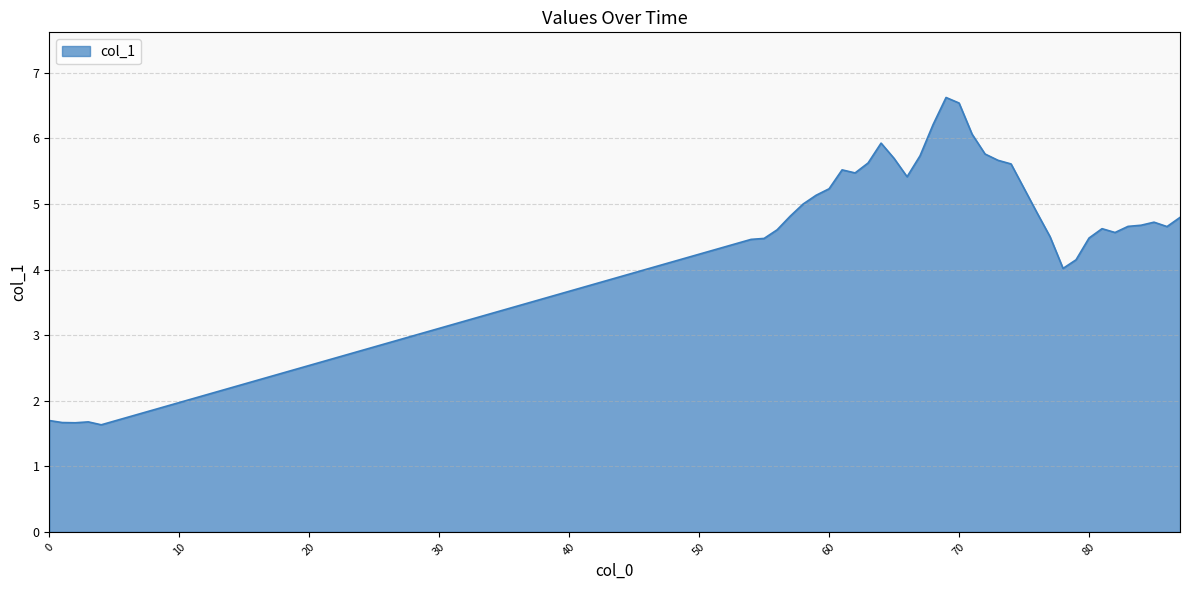

What is the difference between the maximum and minimum values?

5.0